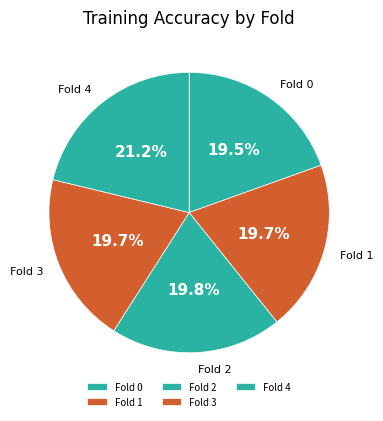

What portion of the pie excludes Fold 4?

78.8%